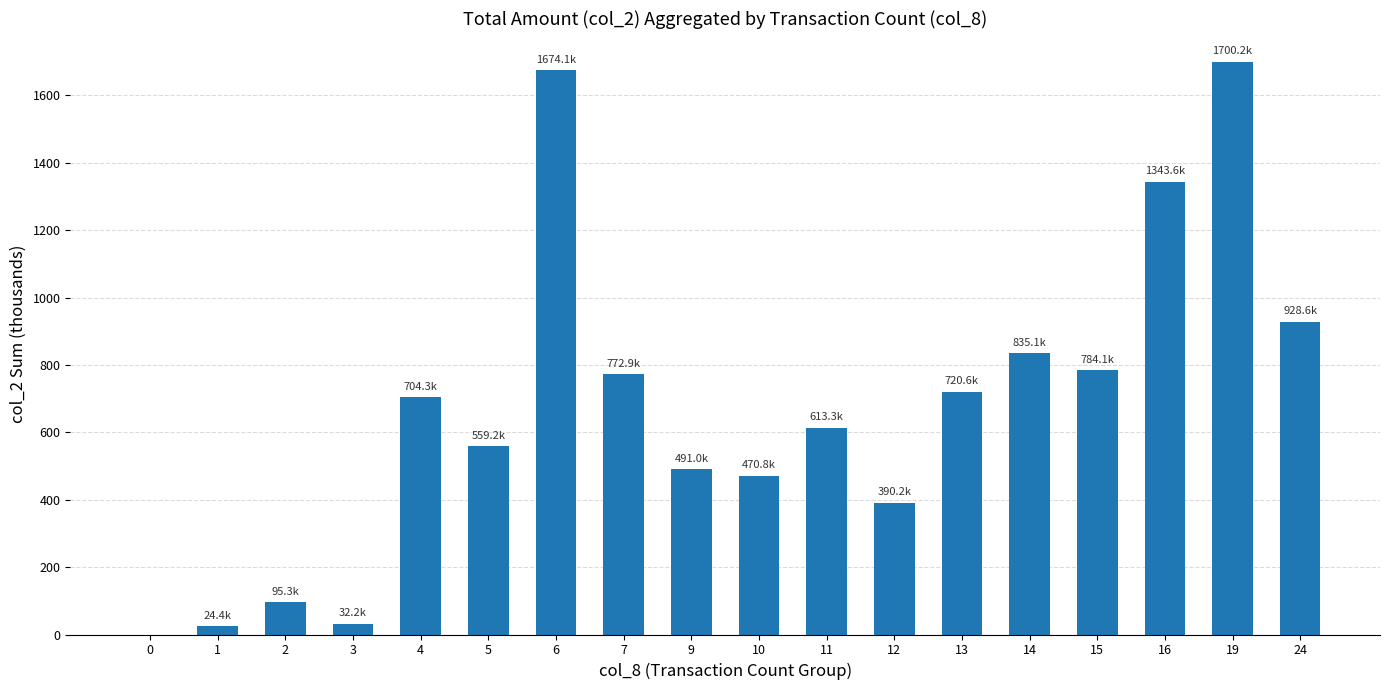

What is the sum of all values?

12139.9